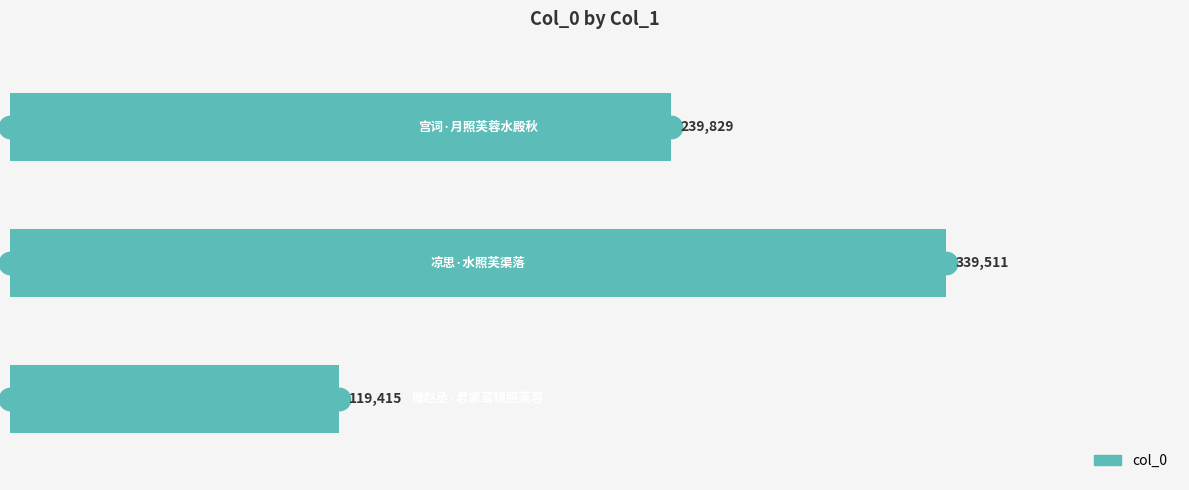

Approximately how many times larger is the value at 1 compared to 2?

1.4